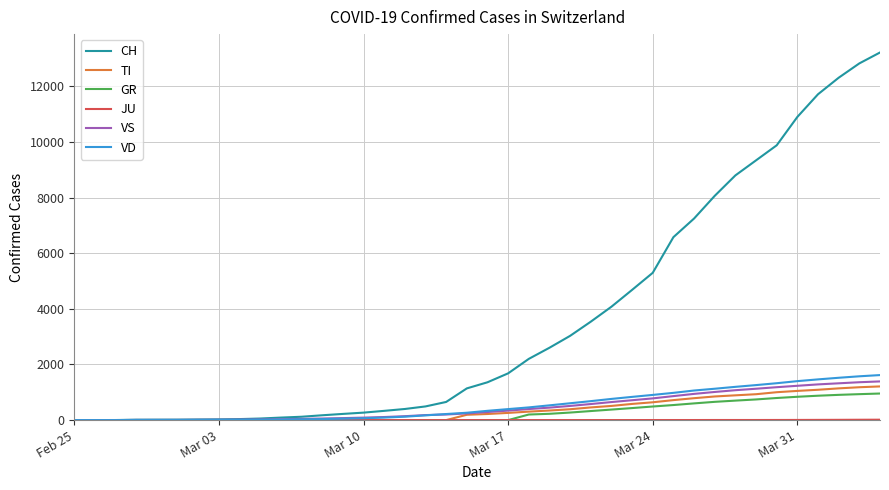

Which series has the widest spread of values?

CH